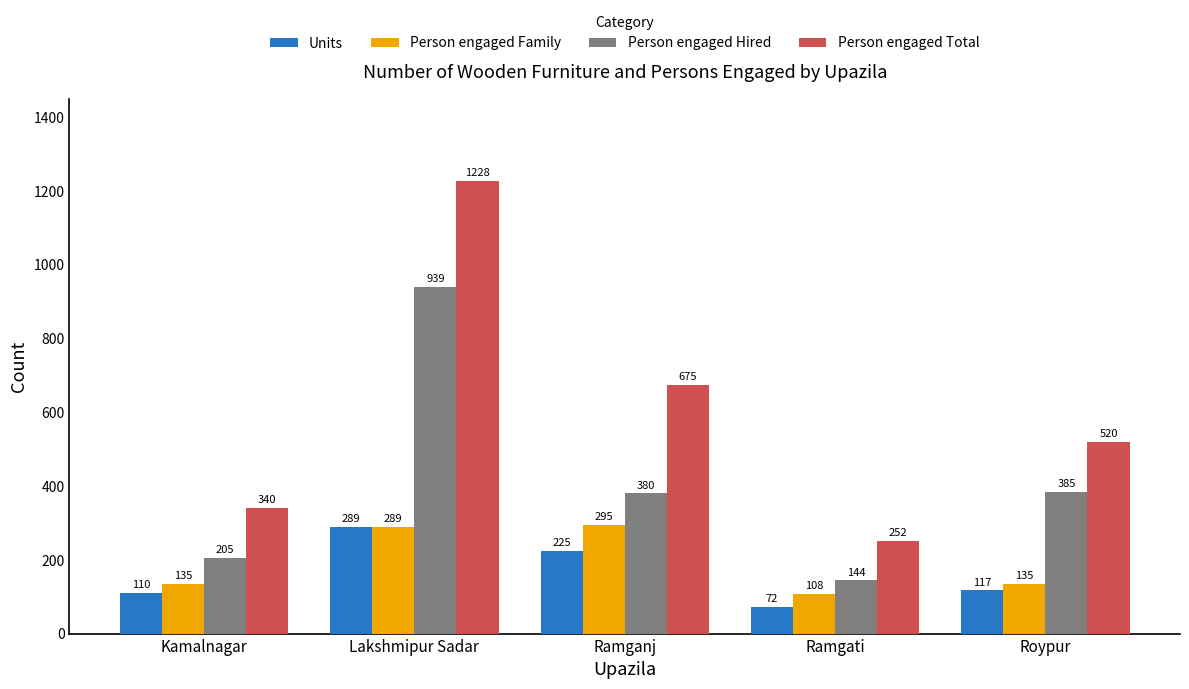

Which series has the largest range (max minus min)?

Person engaged Total